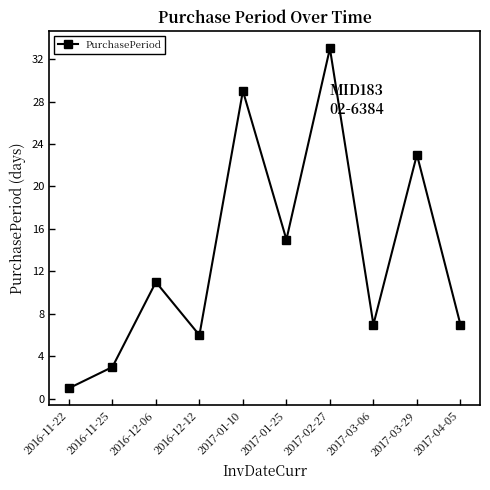

True or false: there are more than 2 points higher than both neighbors.

True